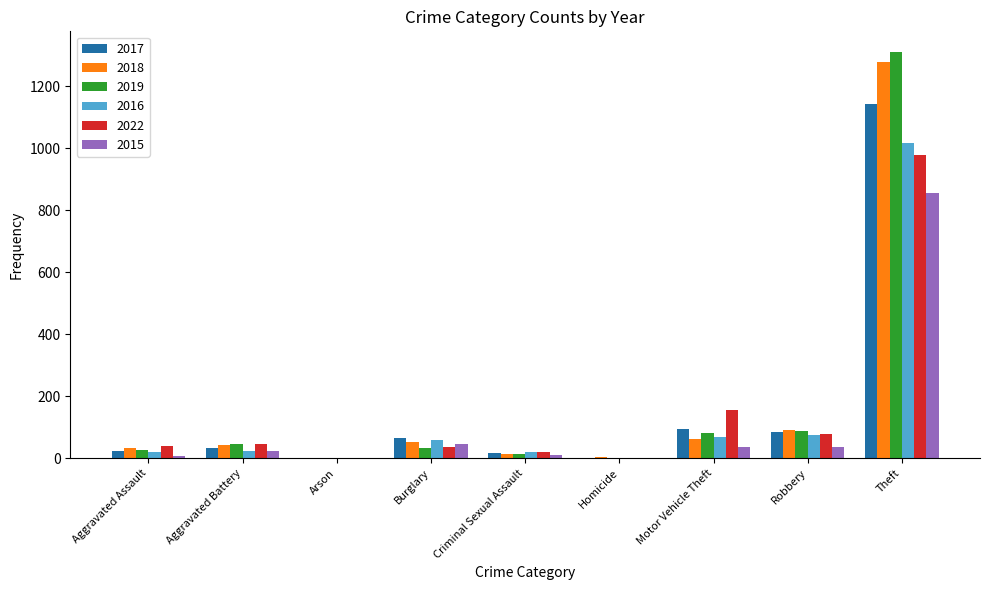

At which label is 2022 closest to 491?

Motor Vehicle Theft